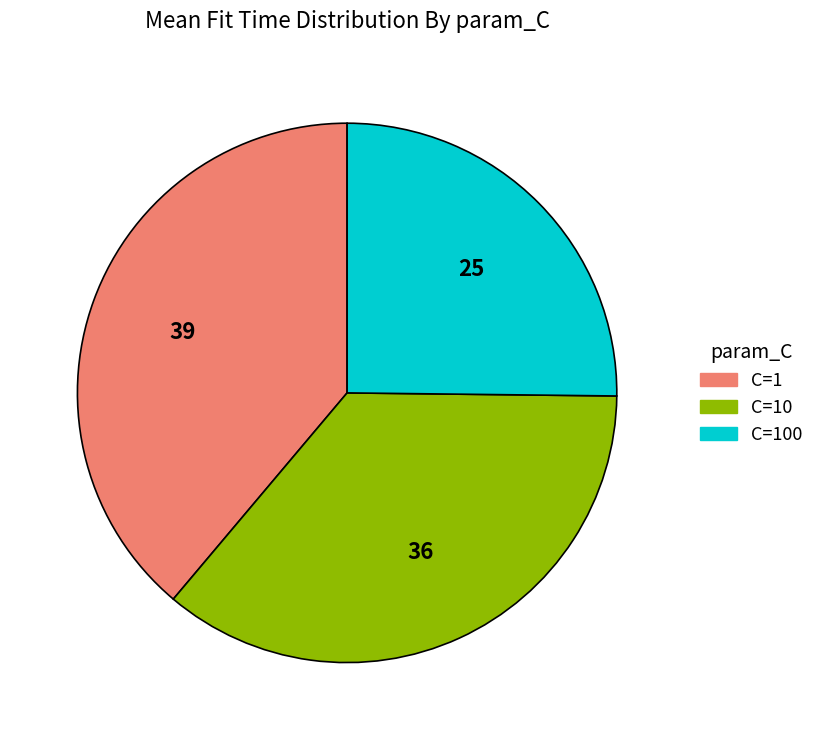

Is the sum of C=10 and C=1 greater than half?

Yes